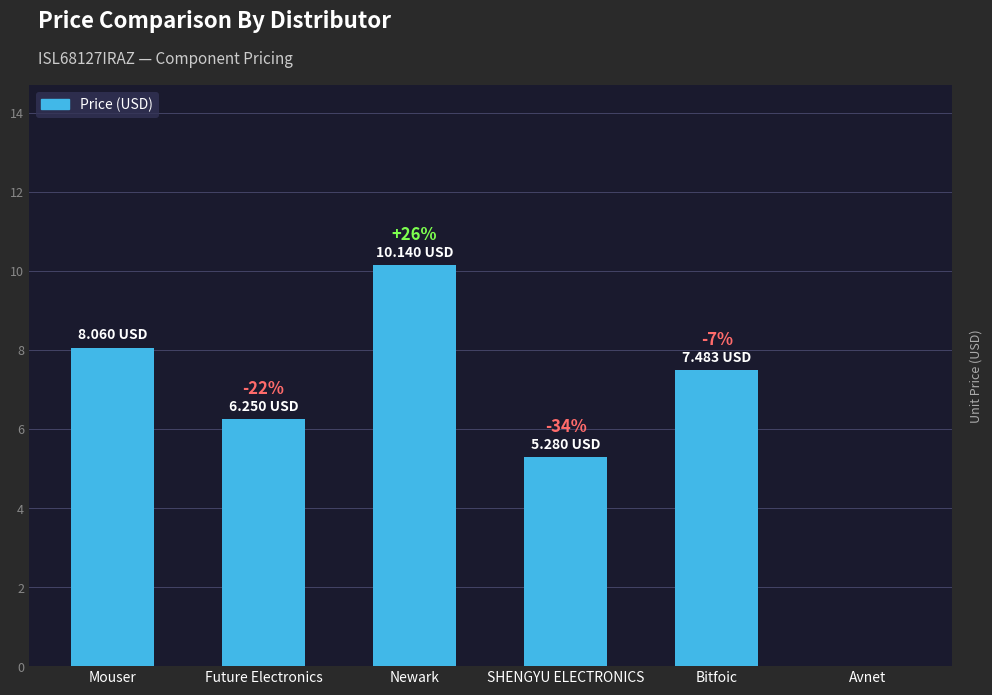

What is the change in value from SHENGYU ELECTRONICS to Avnet?

-5.3